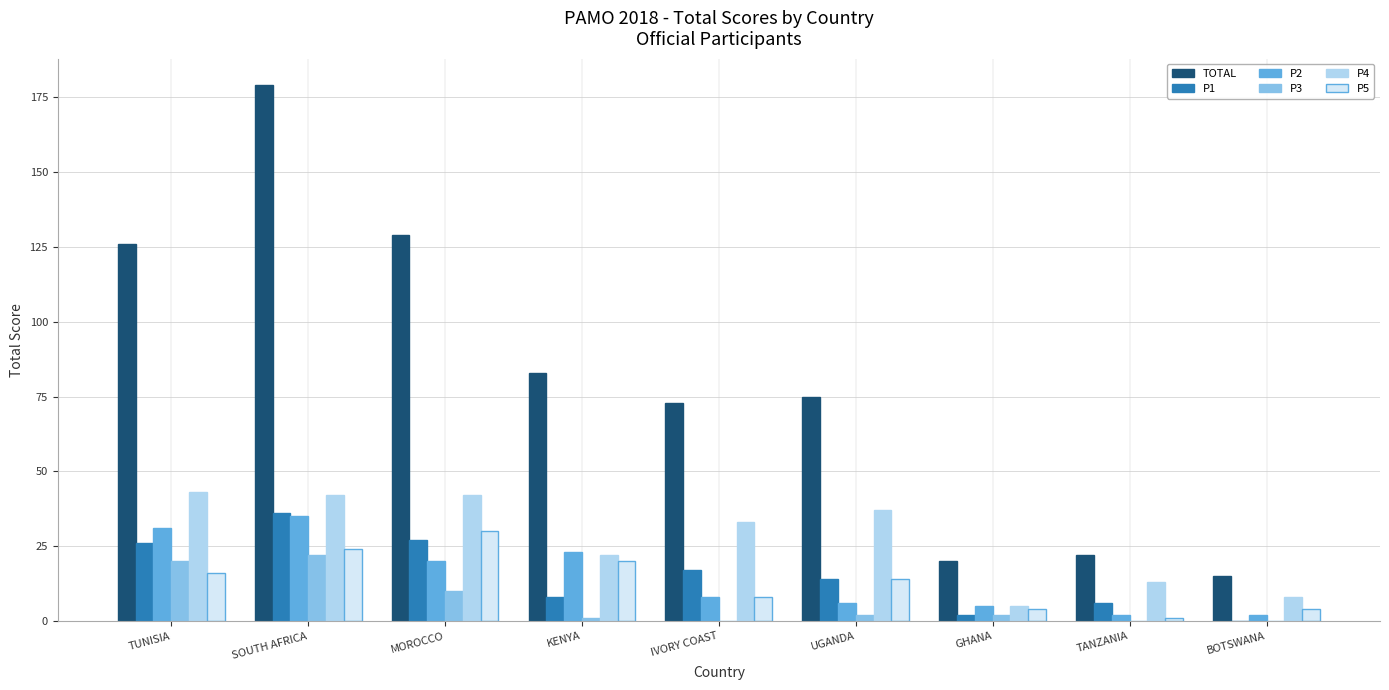

The value of TOTAL at TUNISIA is 25. True or false?

False